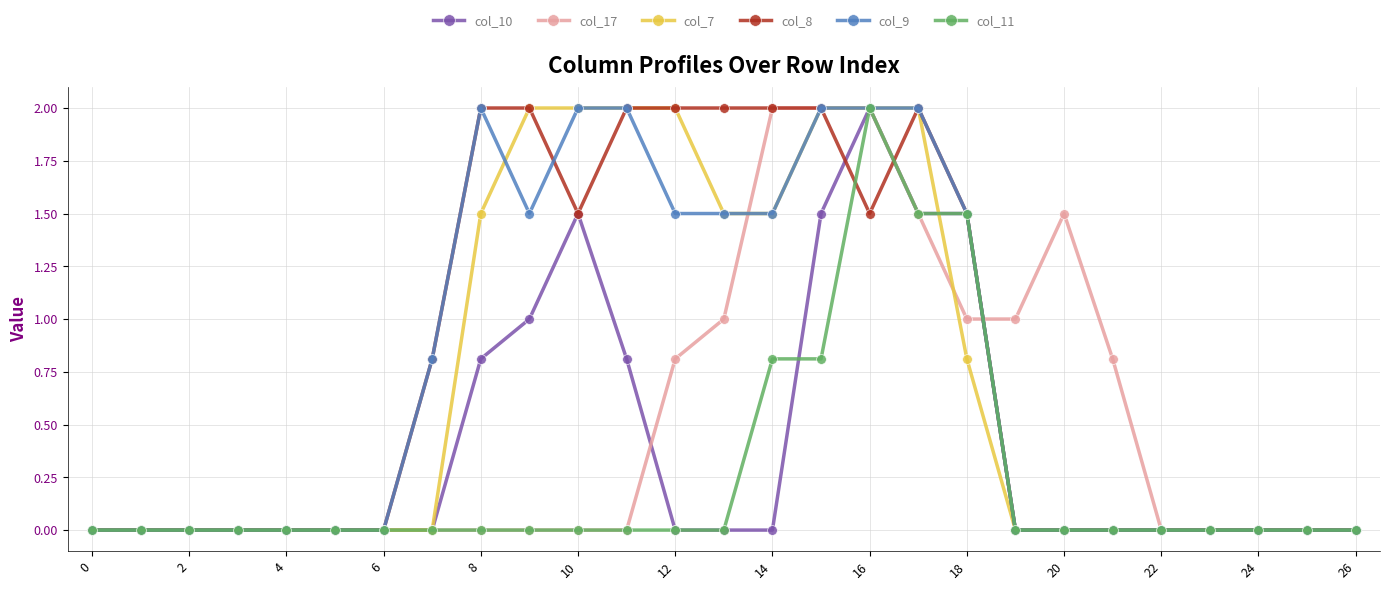

What is the maximum value shown in the chart?

2.0